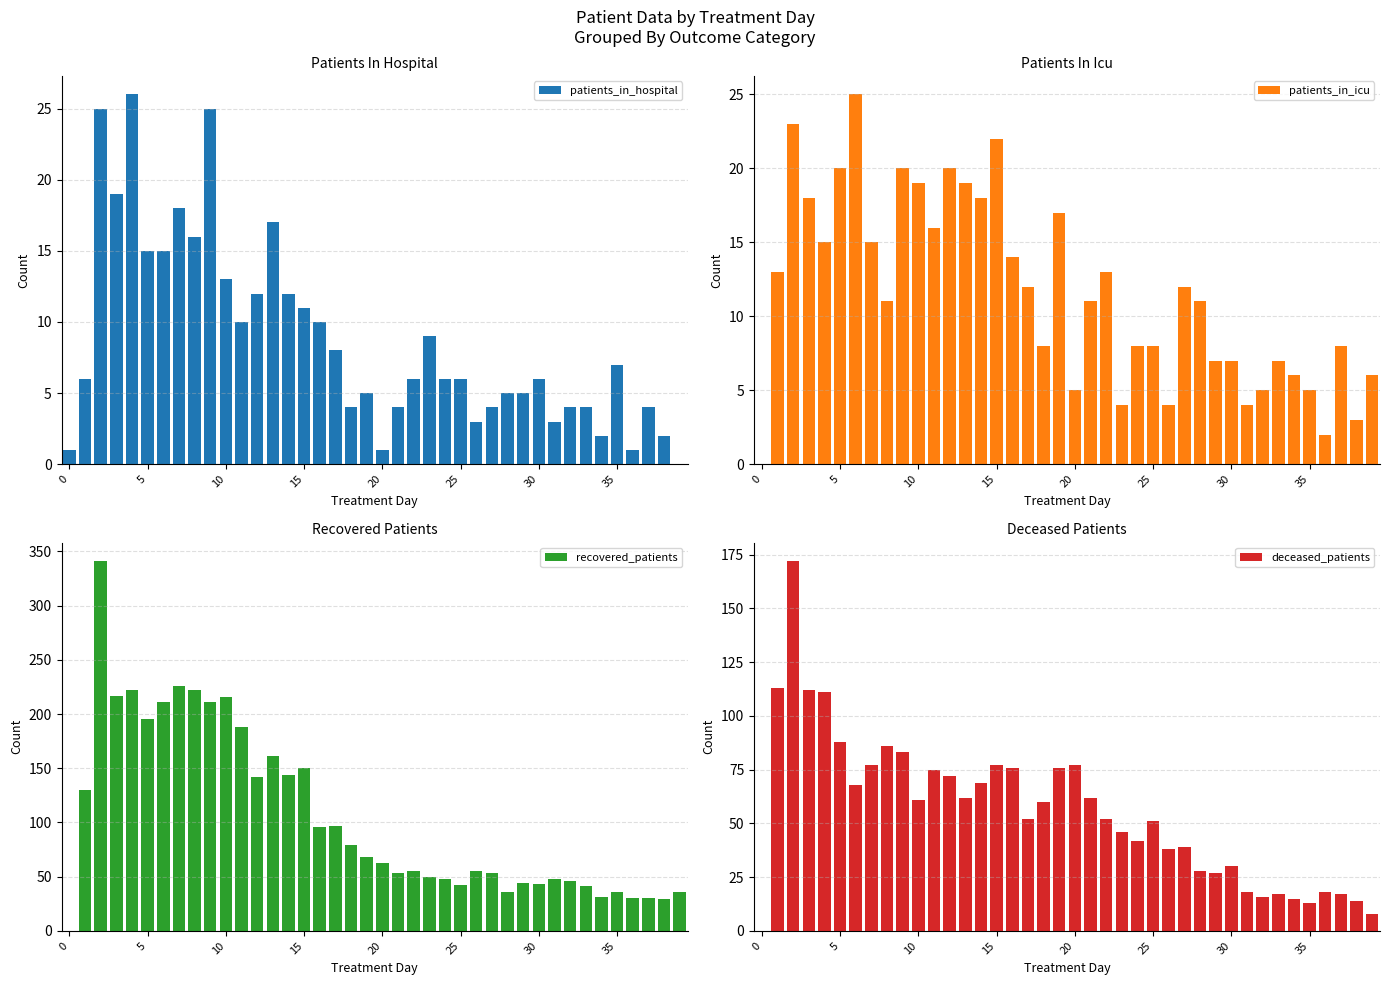

The value of patients_in_hospital at 10 is 4. True or false?

False